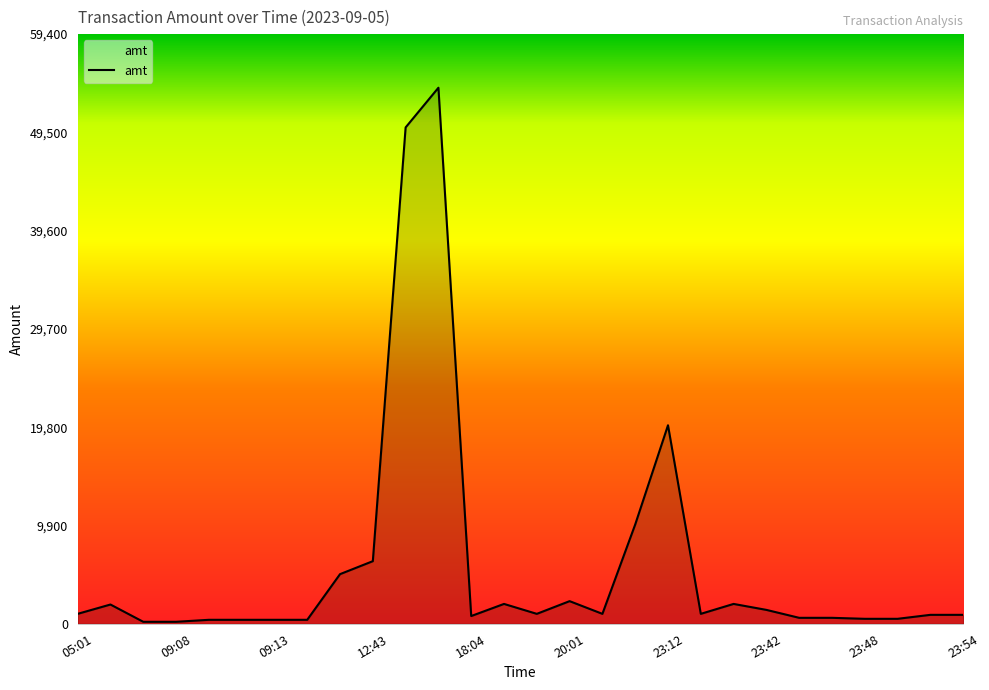

Count the number of categories in the chart.

28